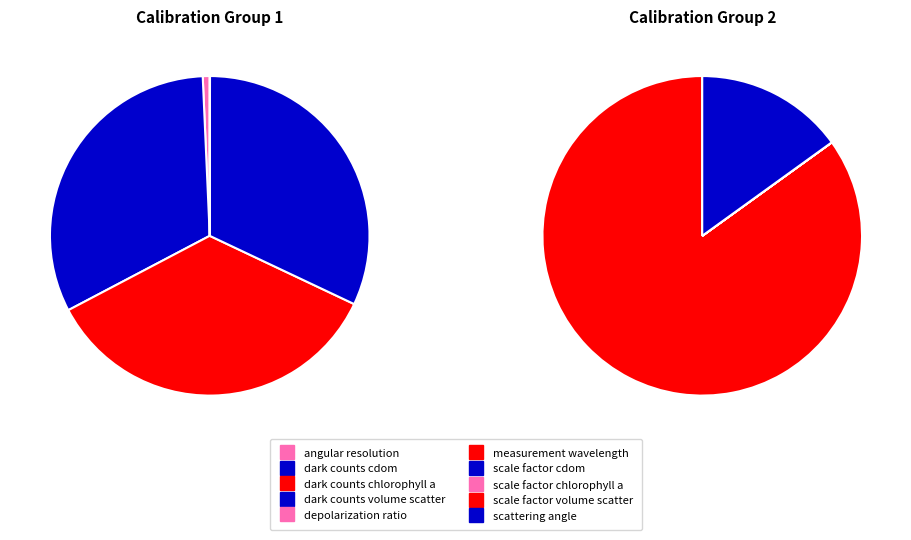

To the nearest percent, what is the combined percentage of CC_depolarization_ratio and CC_measurement_wavelength?

72%